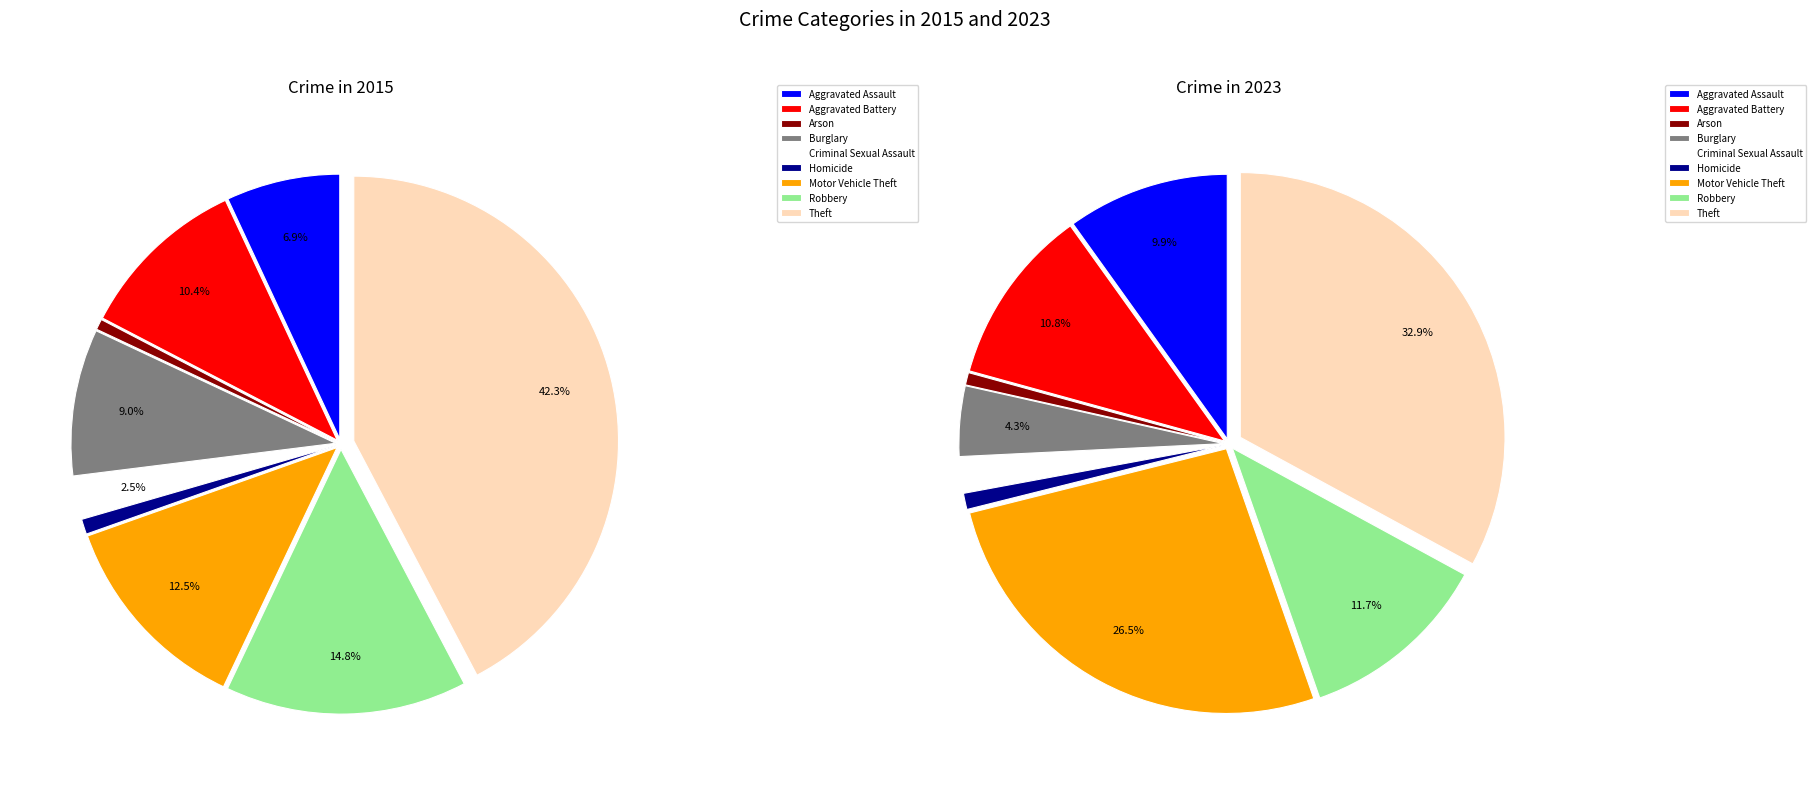

Approximately how many times larger is the value at Aggravated Battery compared to Burglary?

2.5